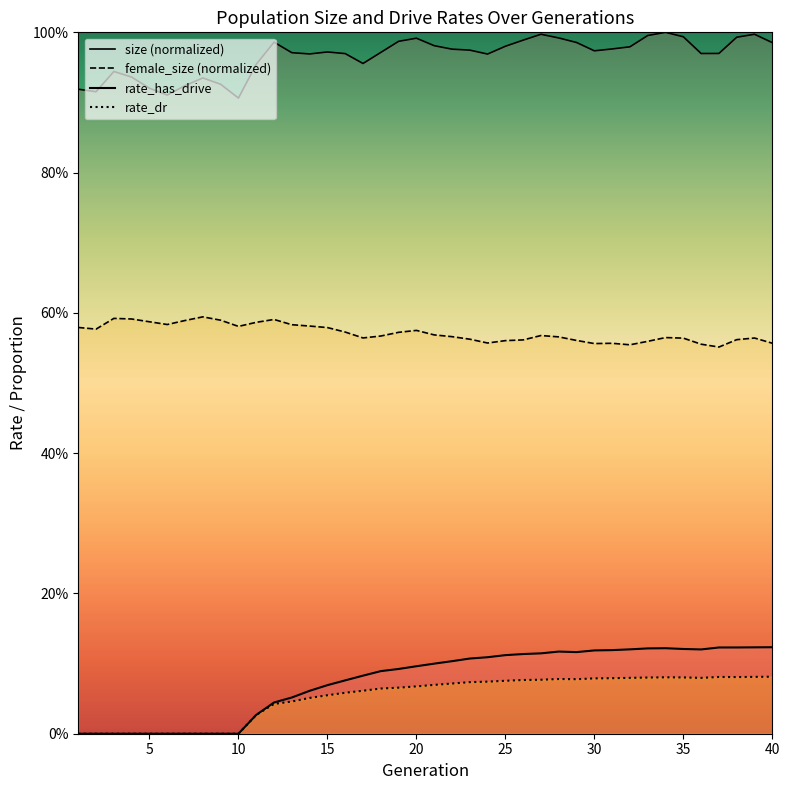

True or false: rate_has_drive has more than 2 interior local peaks.

False